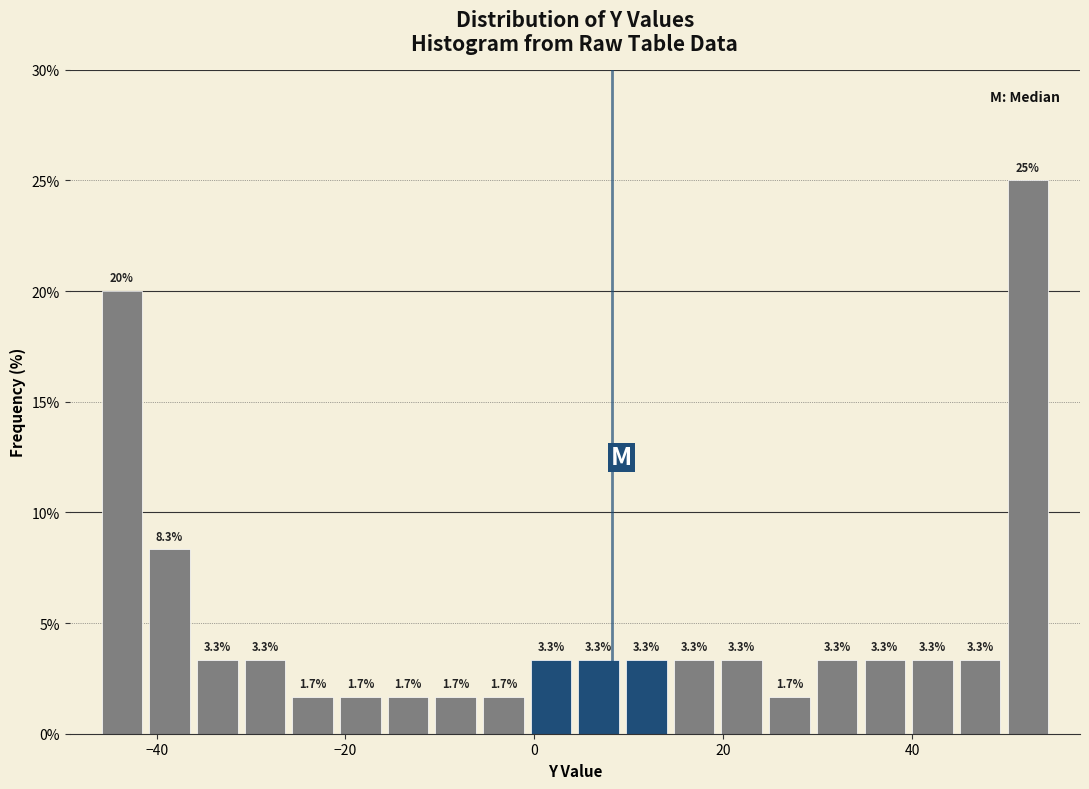

Around what value on the x-axis is the tallest bar? Give the approximate position of its centre, as read against the axis.

52